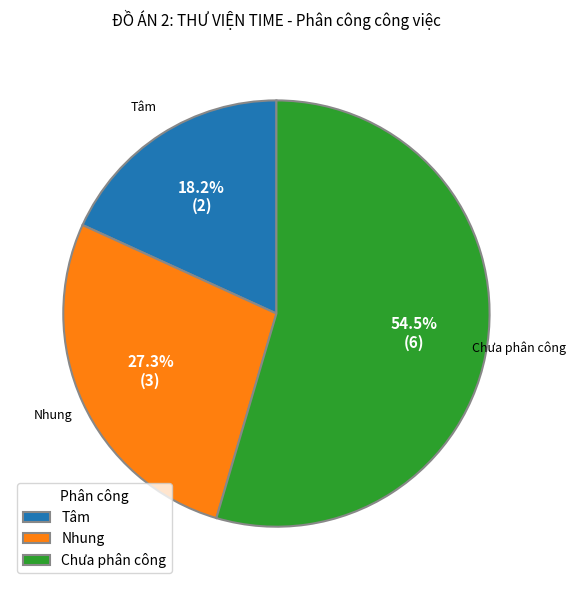

Which category has the biggest portion of the pie?

Chưa phân công